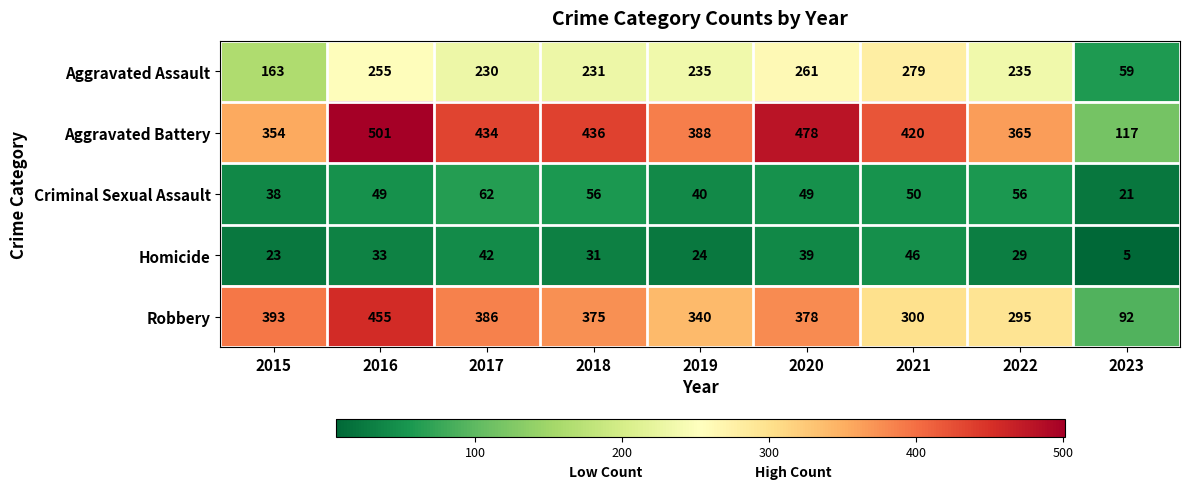

What is the sum of all Robbery values?

3014